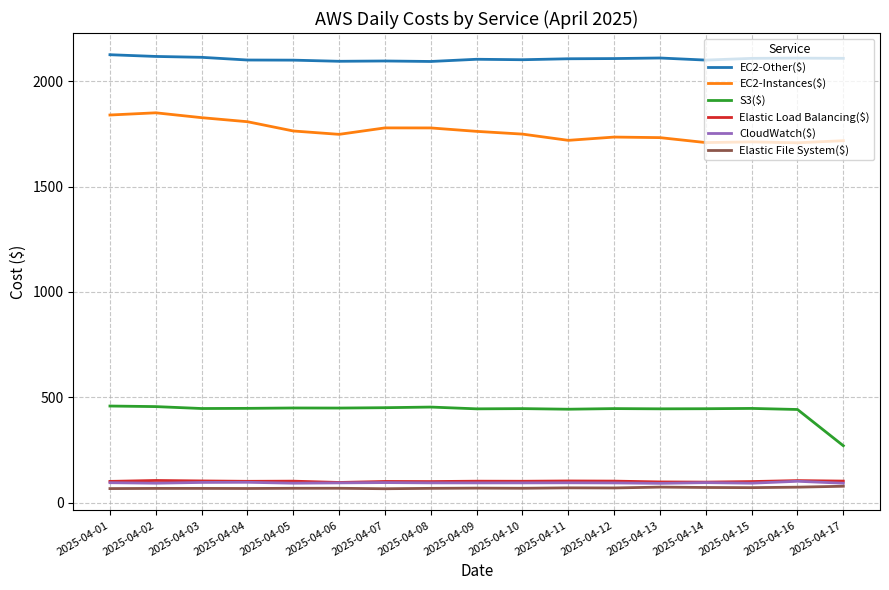

Is the value of EC2-Other($) at 2025-04-07 greater than the value of Elastic File System($) at 2025-04-09?

Yes